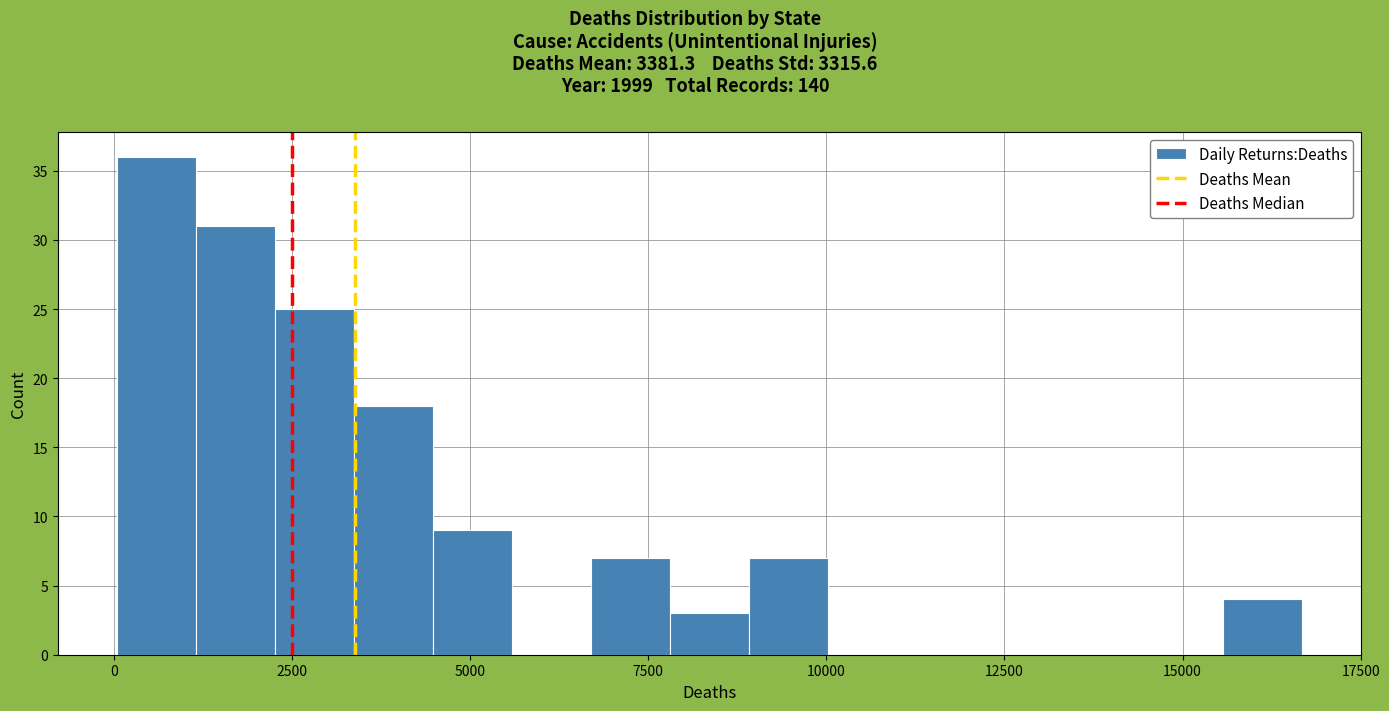

Read against the x-axis, roughly where is the centre of the tallest bar?

500